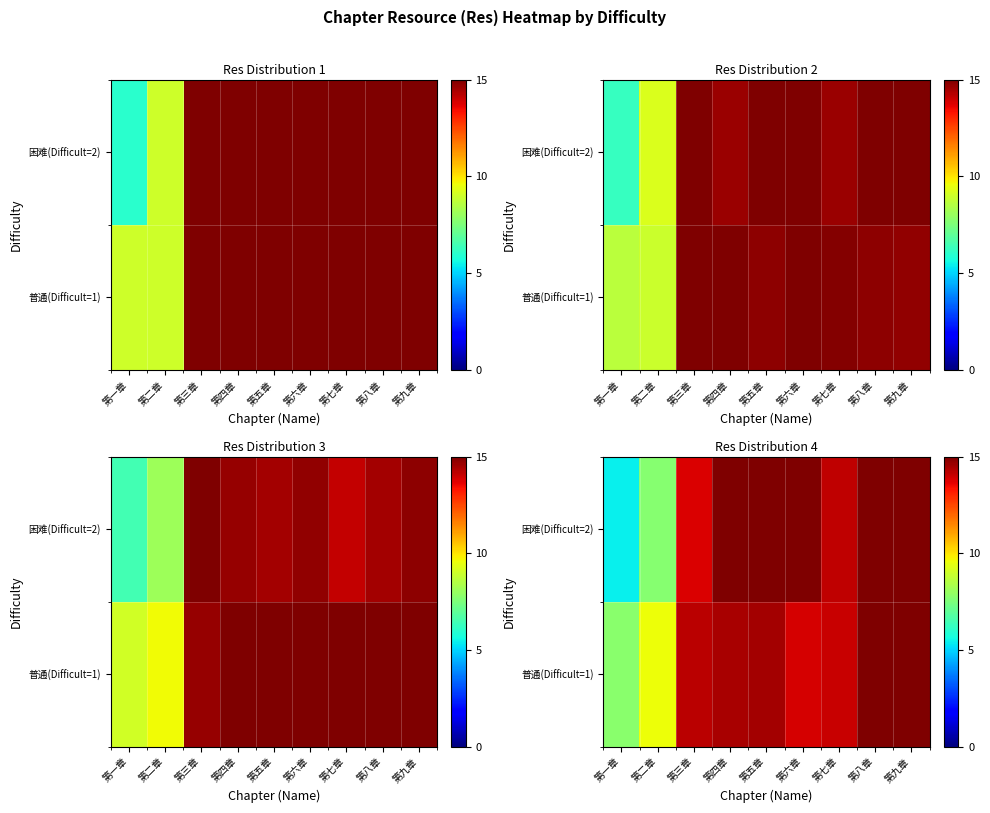

The value of row_0 at 第五章 is 9.0. True or false?

False